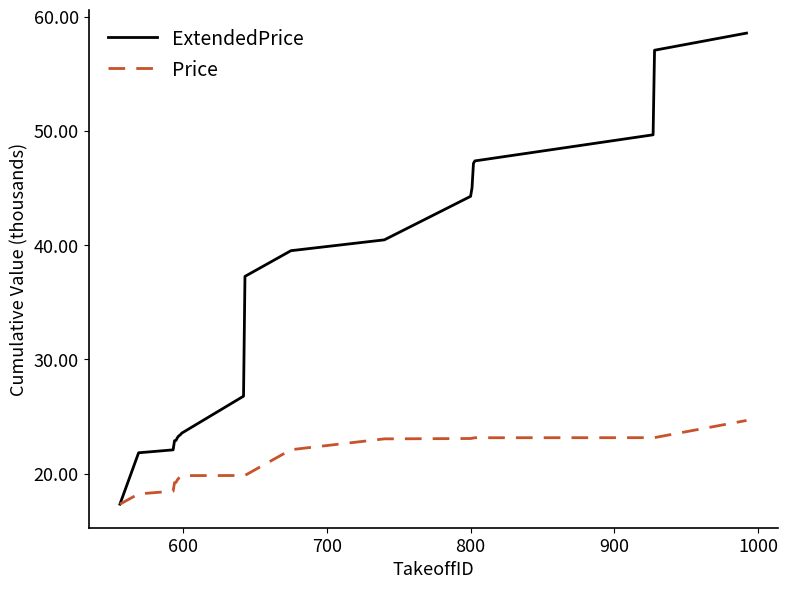

List the series in order of their peak value, lowest first.

Price, ExtendedPrice